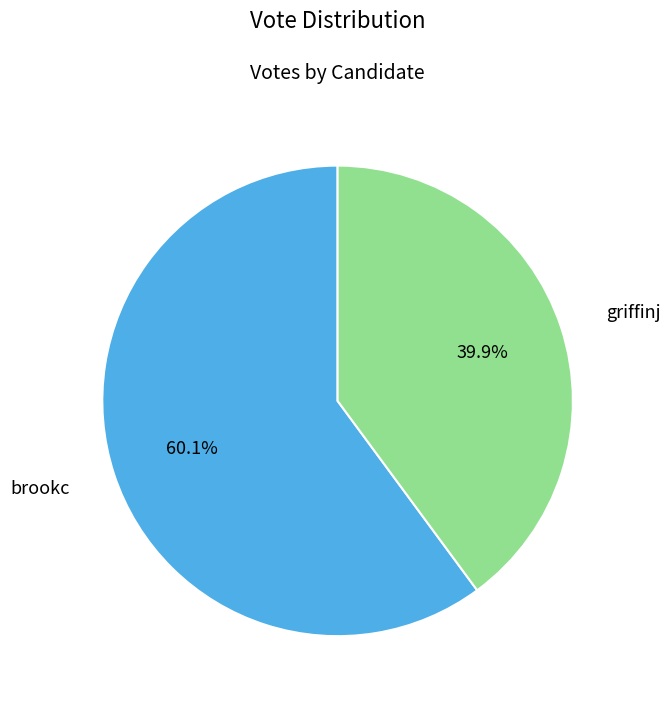

Is there a majority slice in this chart?

Yes